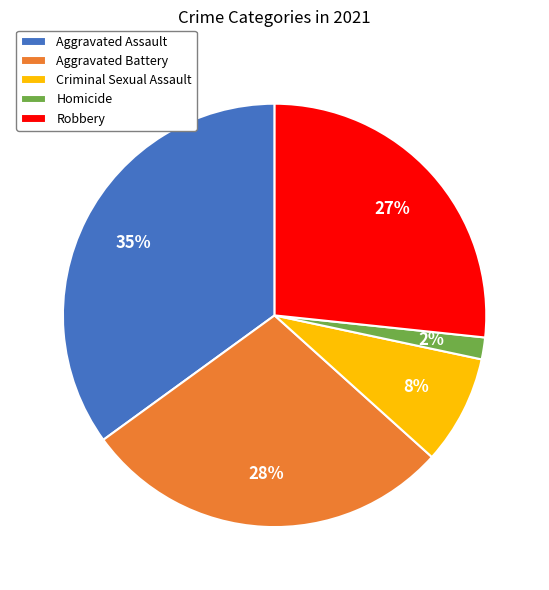

To the nearest percent, what portion does Homicide represent?

2%